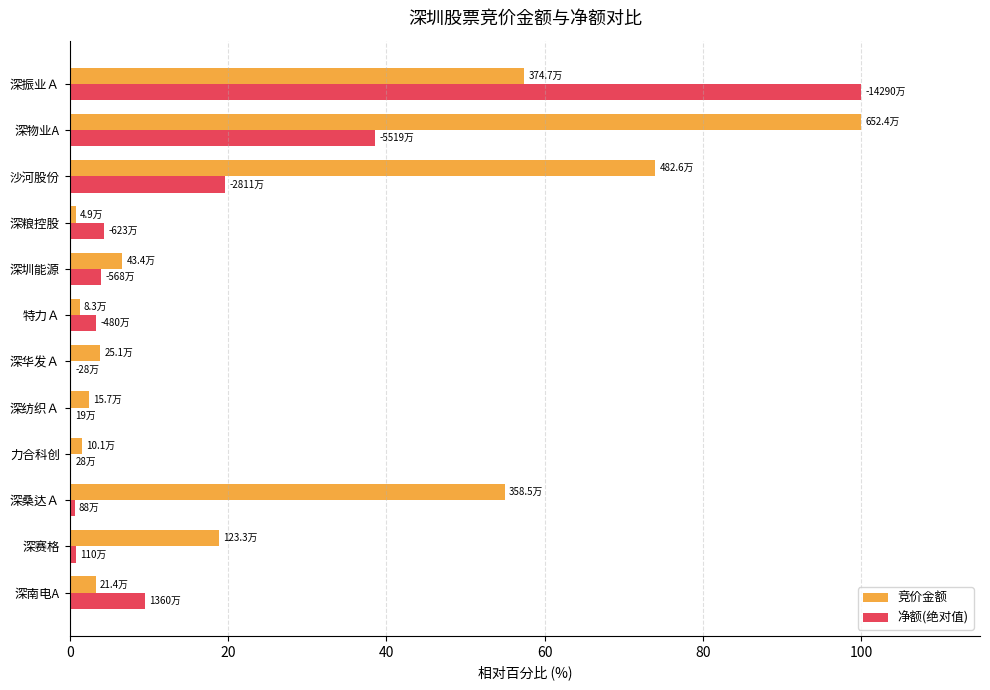

What is the maximum value for 净额(绝对值)?

100.0